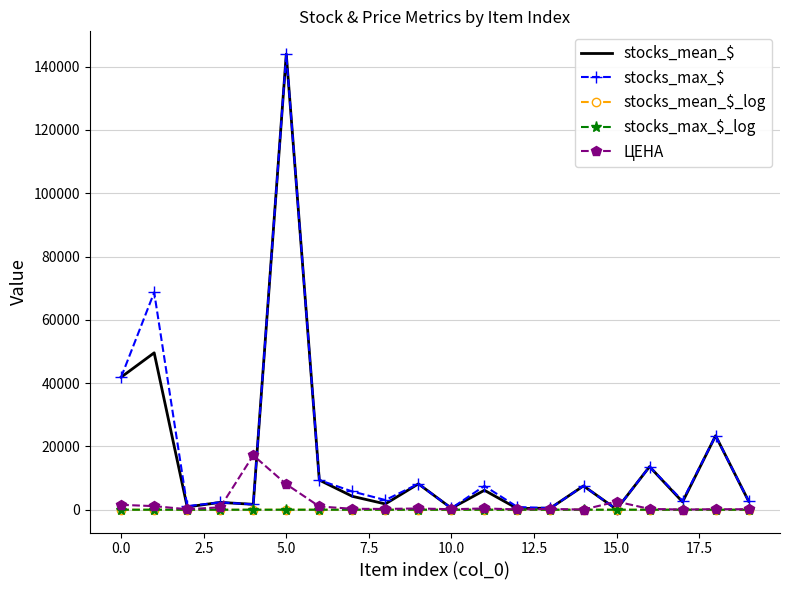

What is the difference between the second highest and second lowest values in the stocks_mean_$ series?

49215.8